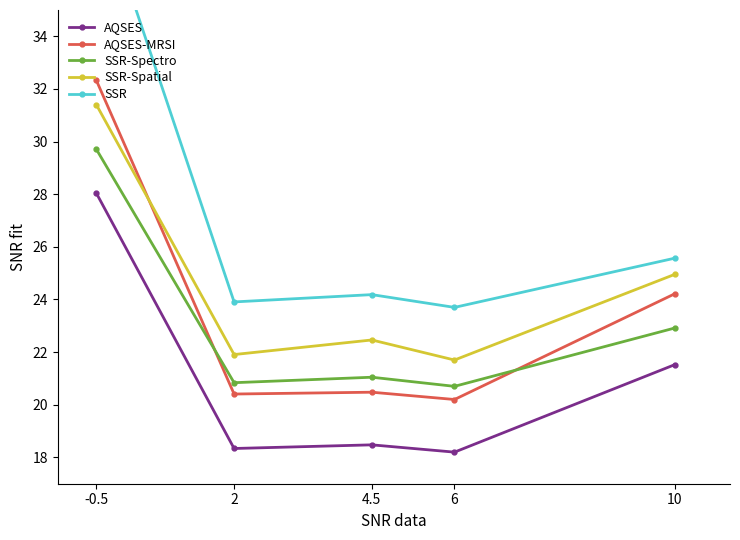

True or false: AQSES and SSR-Spectro cross at least once.

False